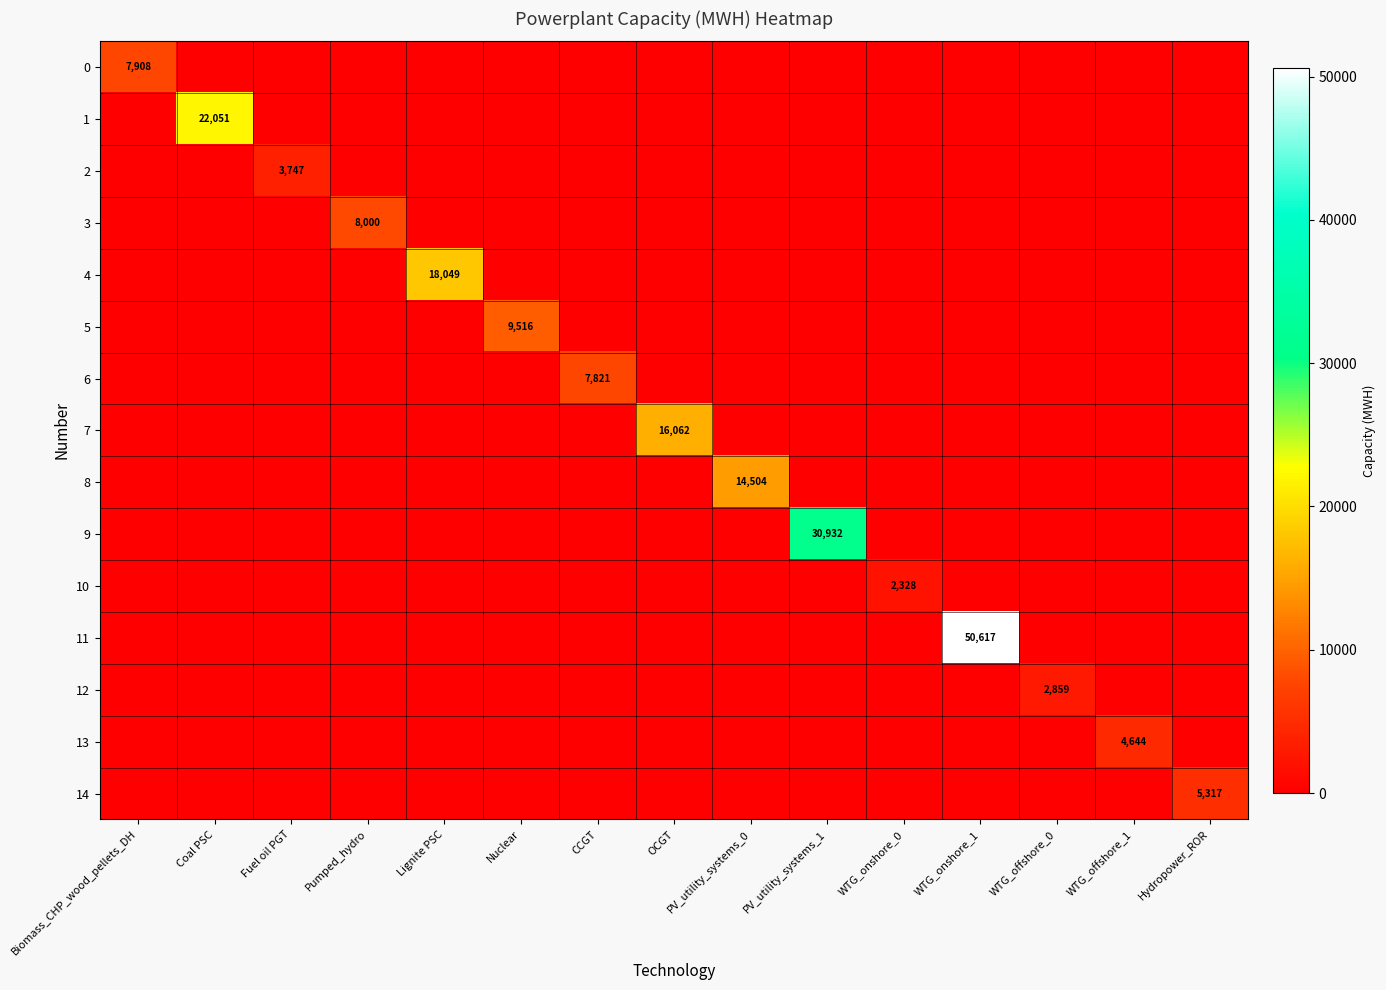

At how many categories does at least one series exceed 26607?

2